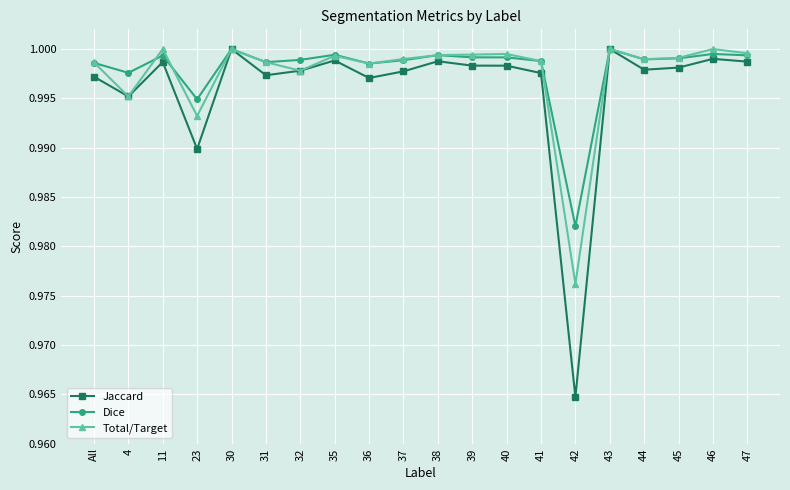

What is the total value across all series at 40?

3.0